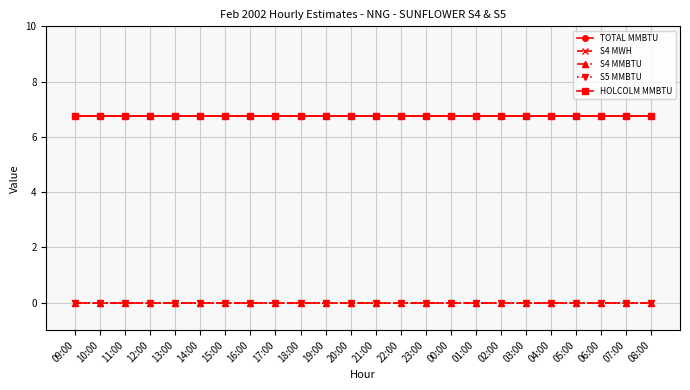

At which category is the sum across all series the highest?

09:00